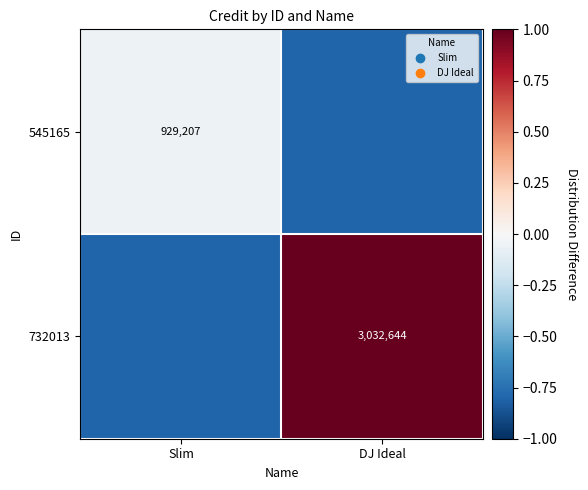

At how many categories does at least one series exceed 0?

1